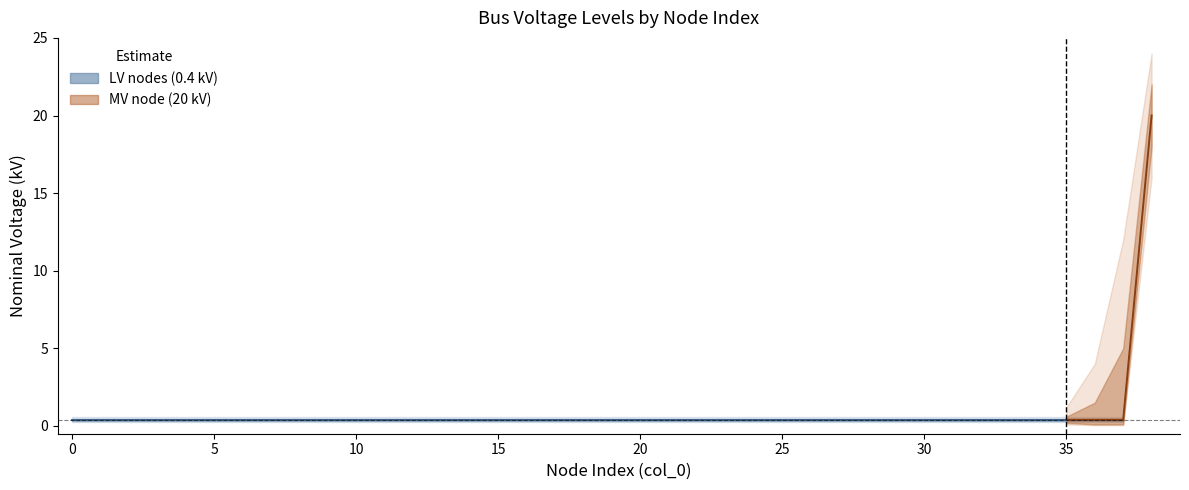

True or false: MV node (20 kV) has more than 2 points higher than both neighbors.

False